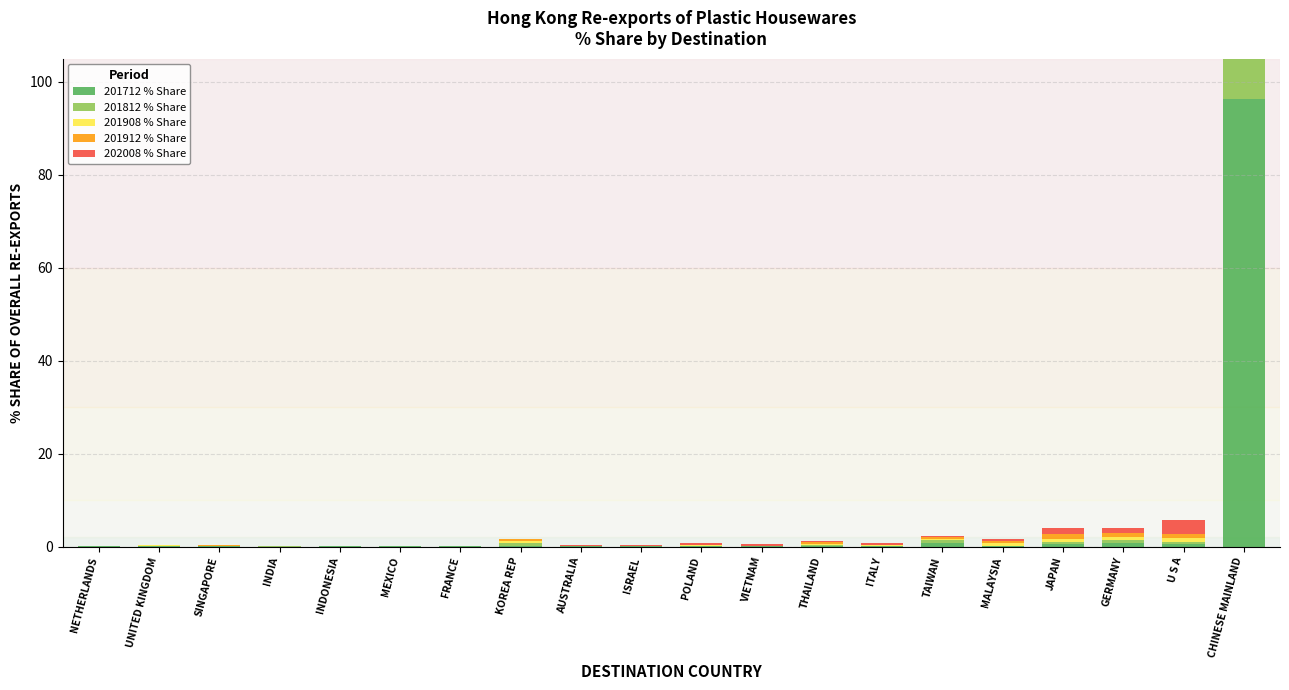

Rank the series at NETHERLANDS from highest to lowest value.

201812 % Share, 201712 % Share, 201908 % Share, 201912 % Share, 202008 % Share